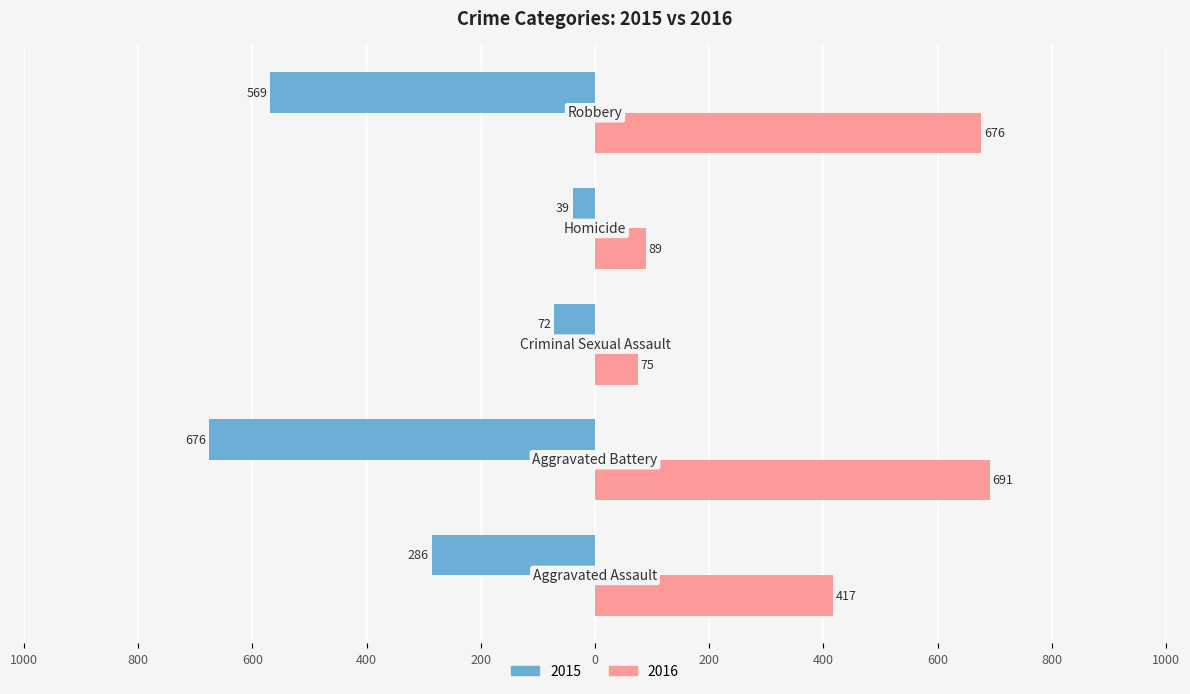

What are all the series names shown in the legend?

2015, 2016